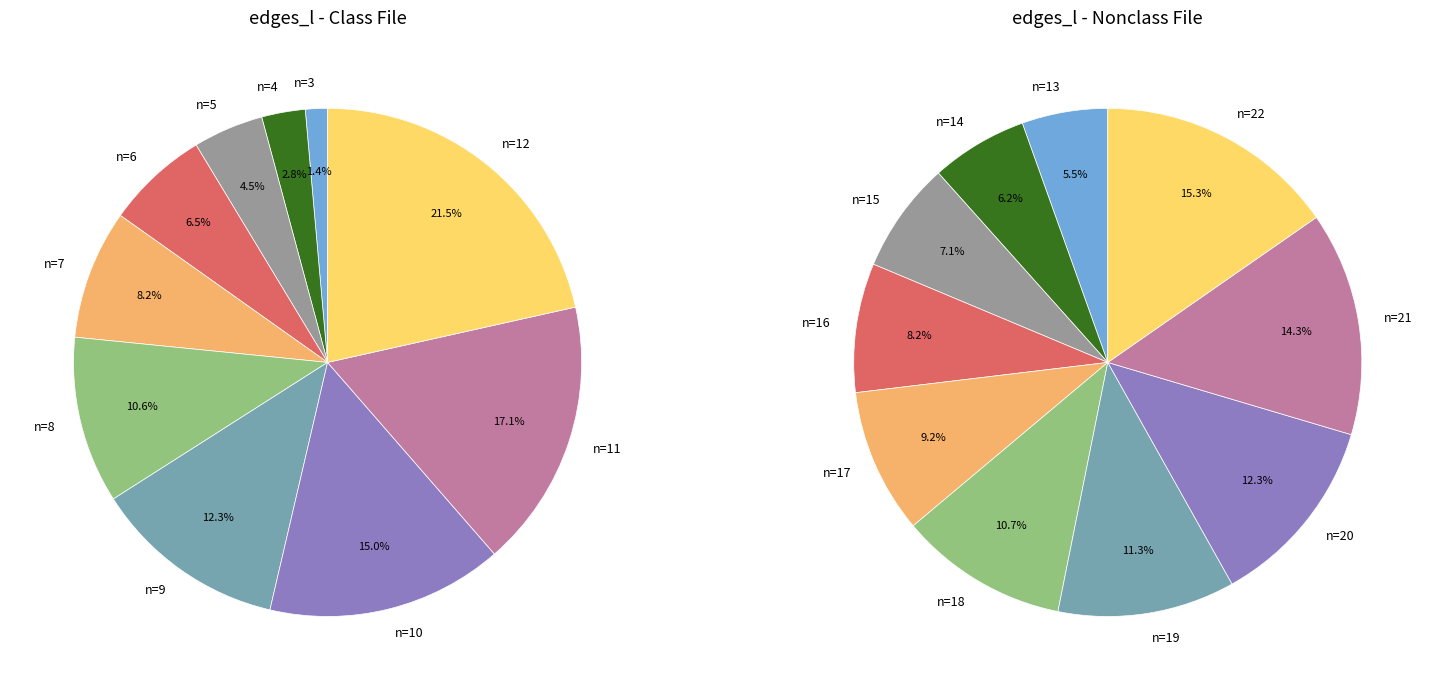

Does n=21 represent more than half of the total?

No